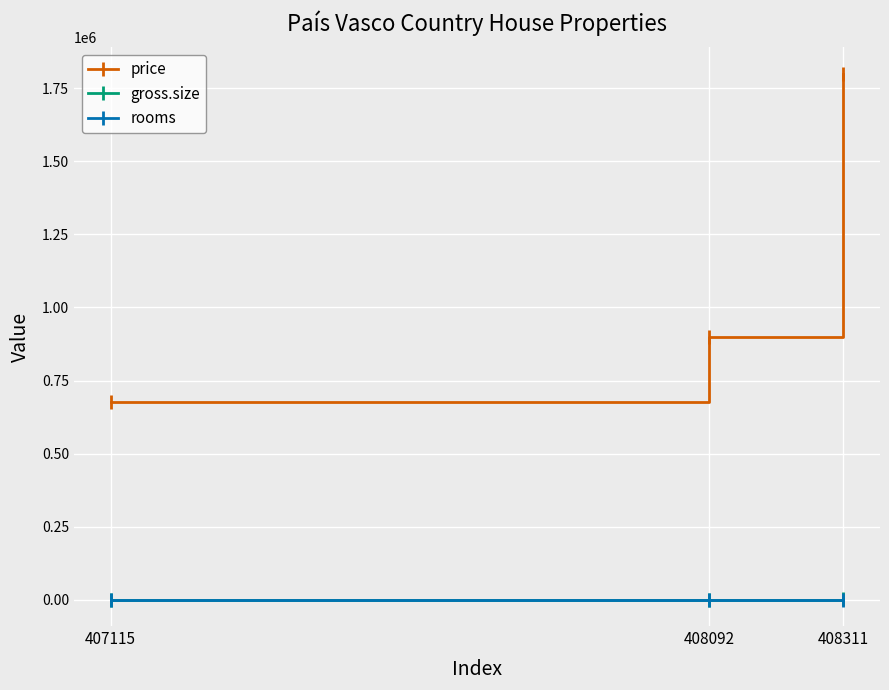

Which series changed the most between 407115 and 408092?

price